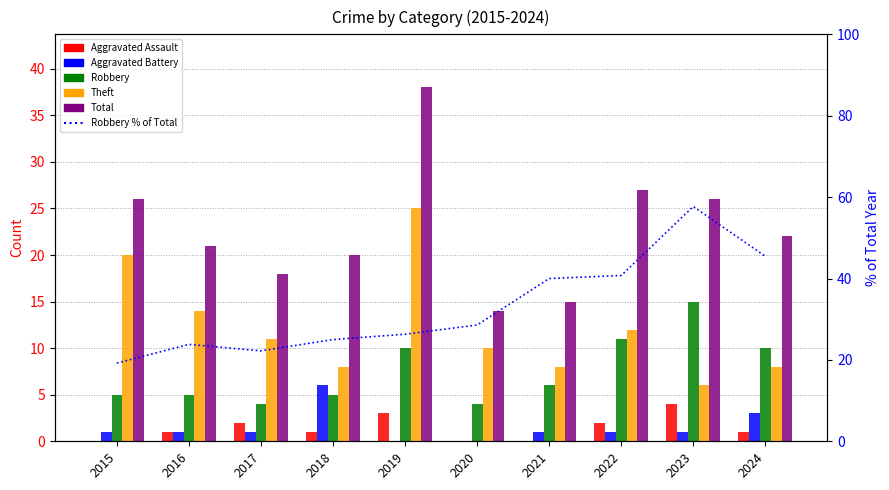

What are all the series names shown in the legend?

Aggravated Assault, Aggravated Battery, Robbery, Theft, Total, Robbery % of Total